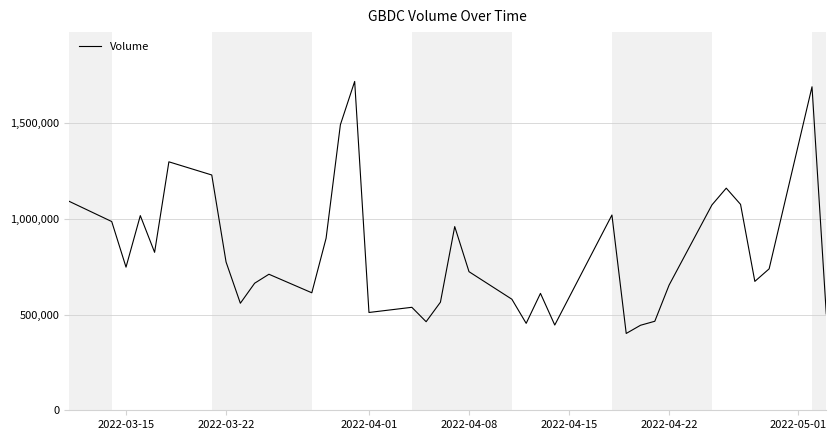

What is the greatest value displayed?

1717800